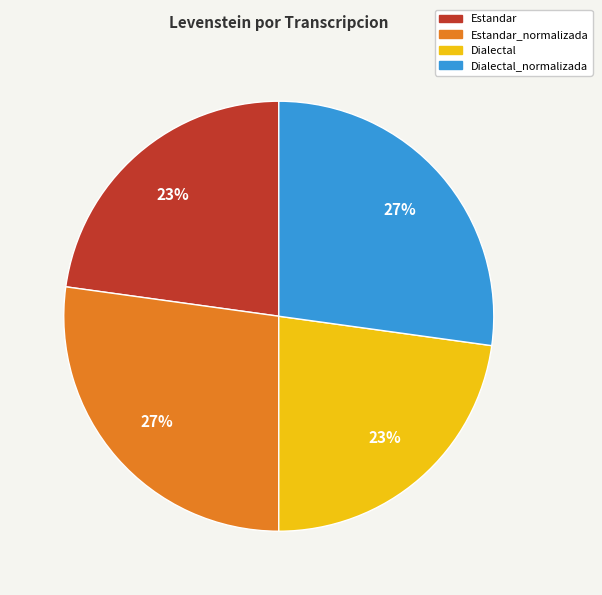

Is there any slice that represents more than half of the pie?

No